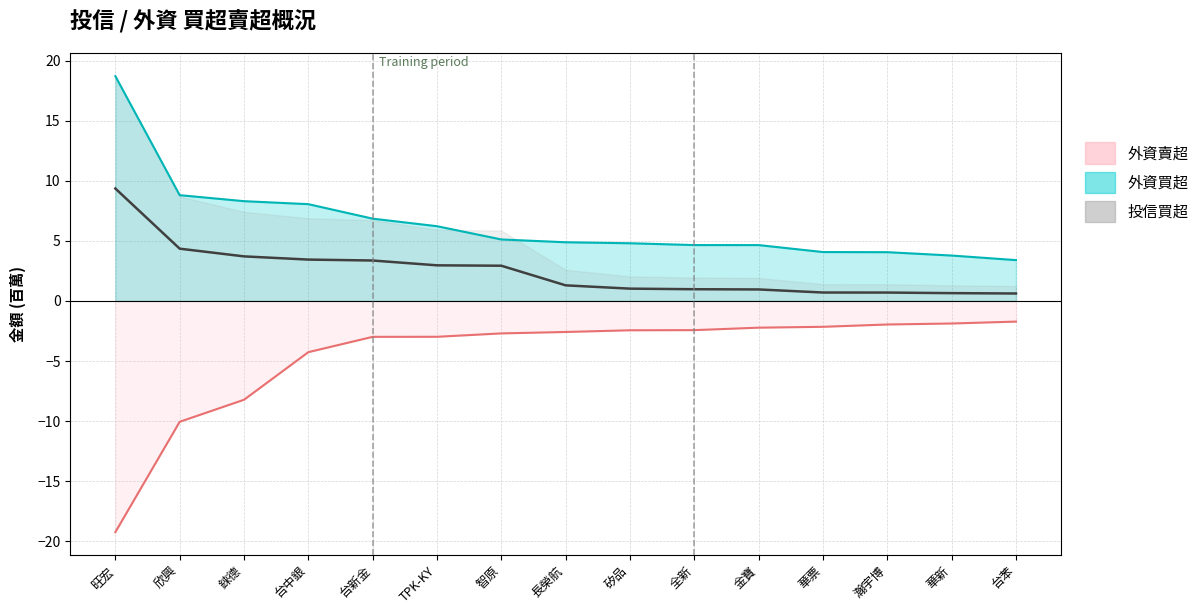

Where is 外資買超_line nearest to the value 11?

欣興